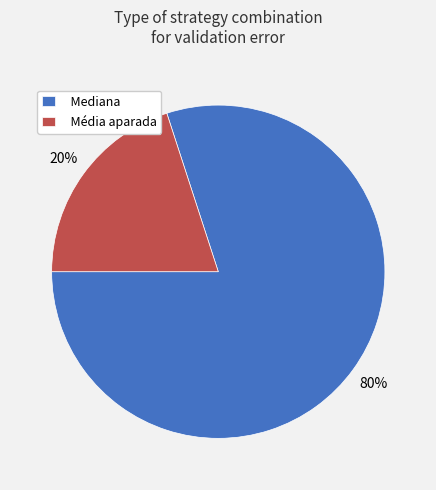

Combined, do Mediana and Média aparada account for over 50%?

Yes